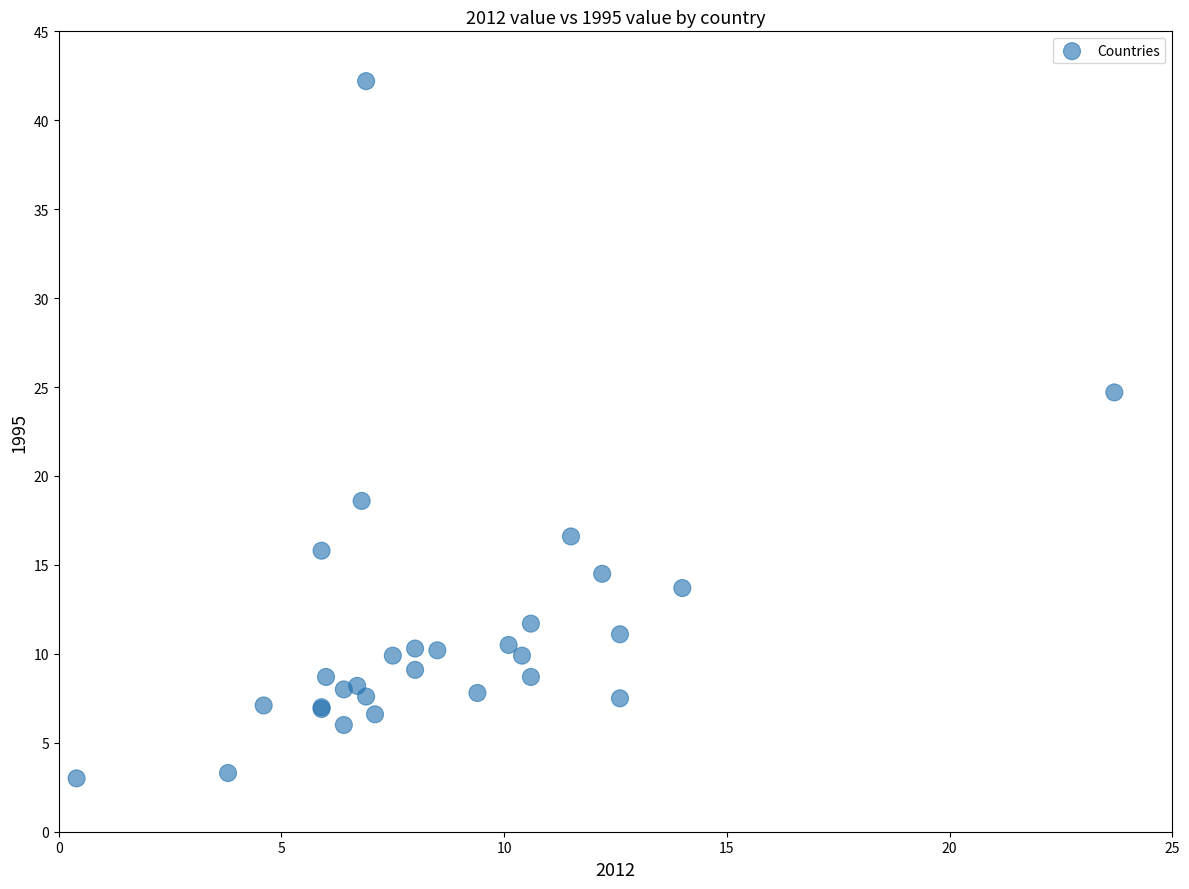

What Y value in the scatter plot is closest to 22?

24.7